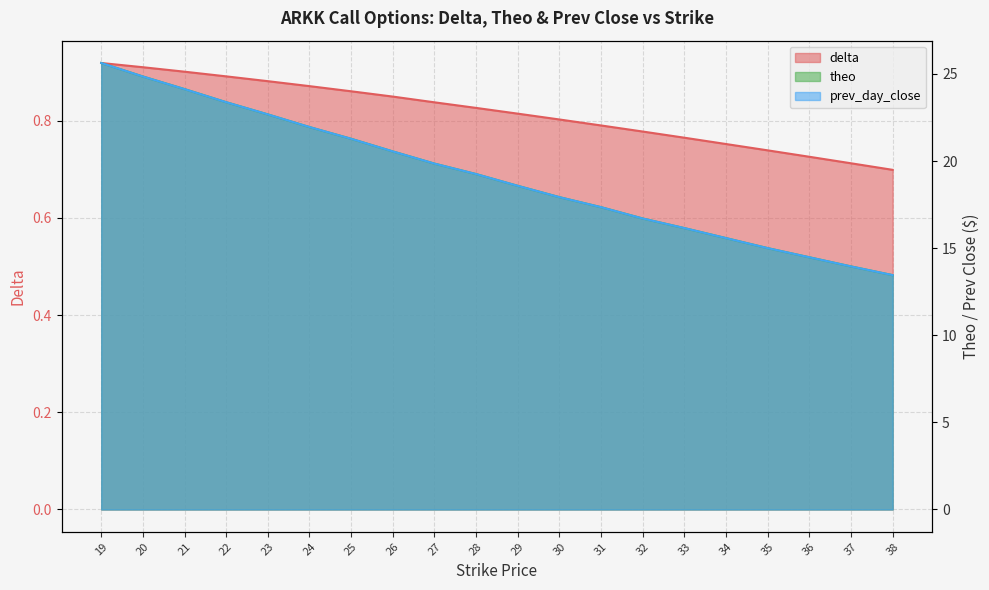

At which category is the sum across all series the highest?

19